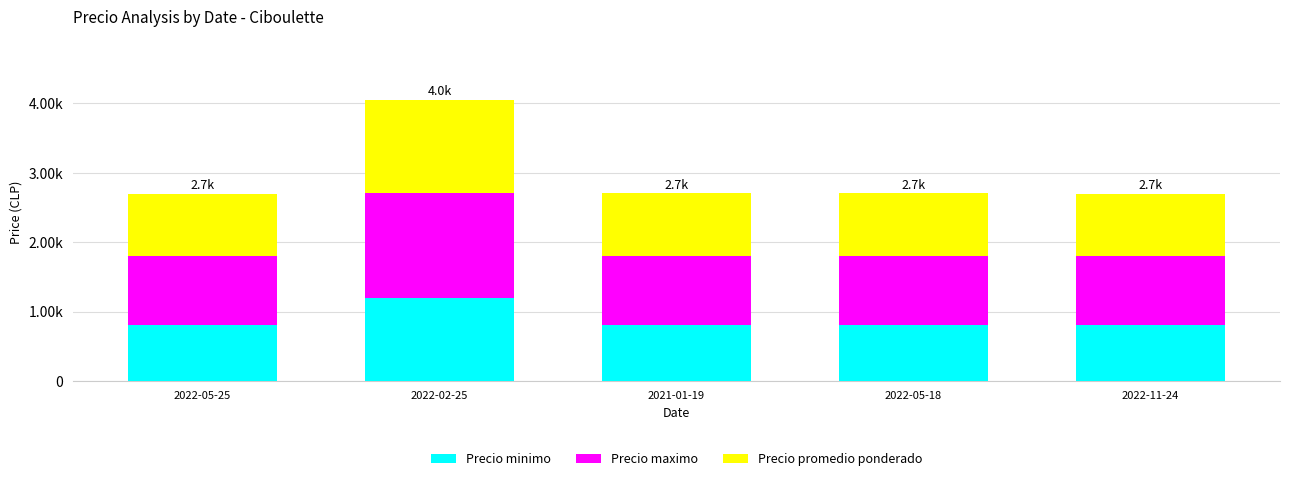

What are all the series names shown in the legend?

Precio minimo, Precio maximo, Precio promedio ponderado